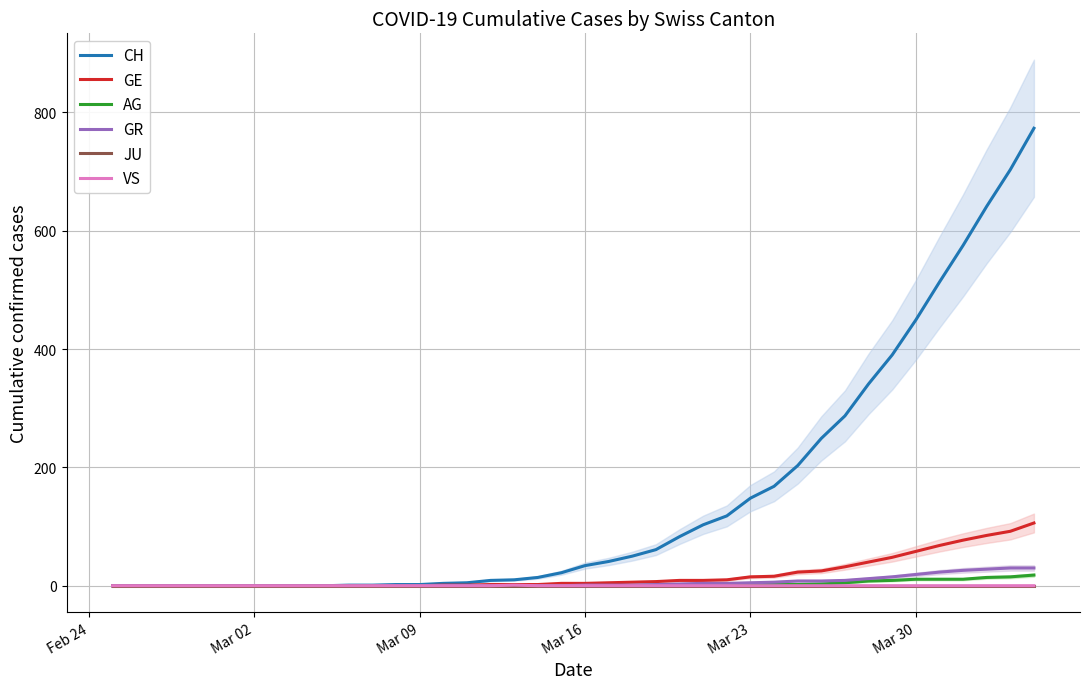

What are all the series names shown in the legend?

CH, GE, AG, GR, JU, VS